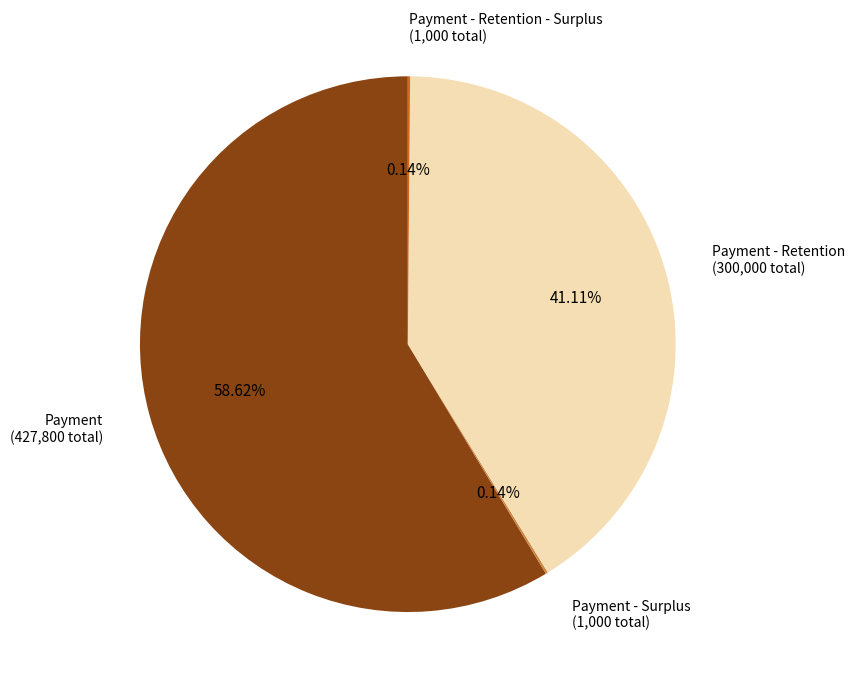

Is there any slice that represents more than half of the pie?

Yes